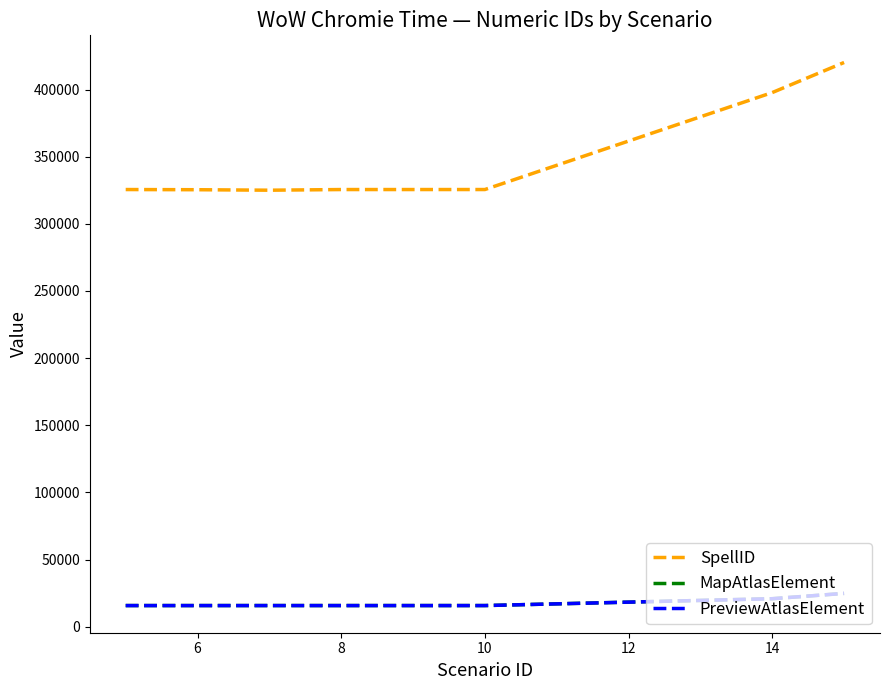

Which series has the widest spread of values?

SpellID